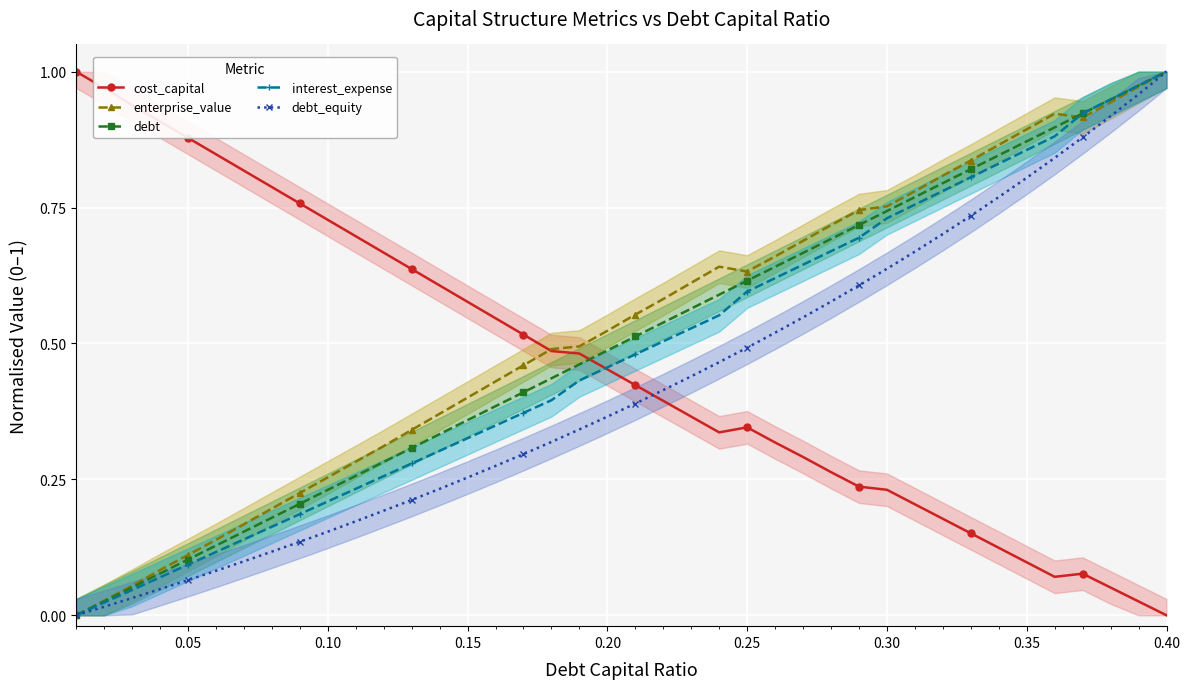

List the series in order of their overall mean, highest first.

enterprise_value, debt, interest_expense, cost_capital, debt_equity